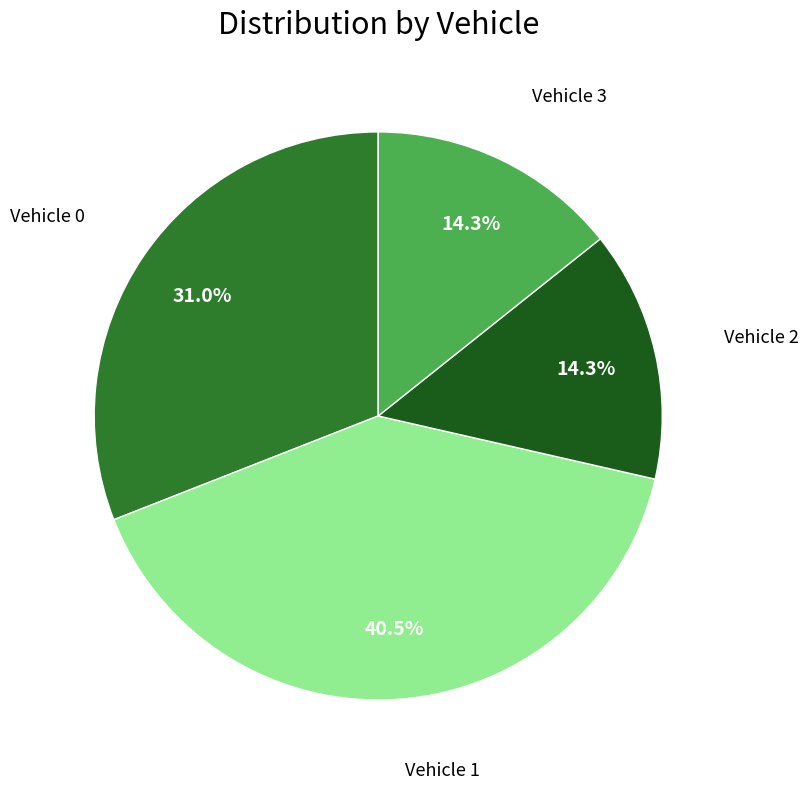

True or false: Vehicle 2 accounts for 14% of the total.

True